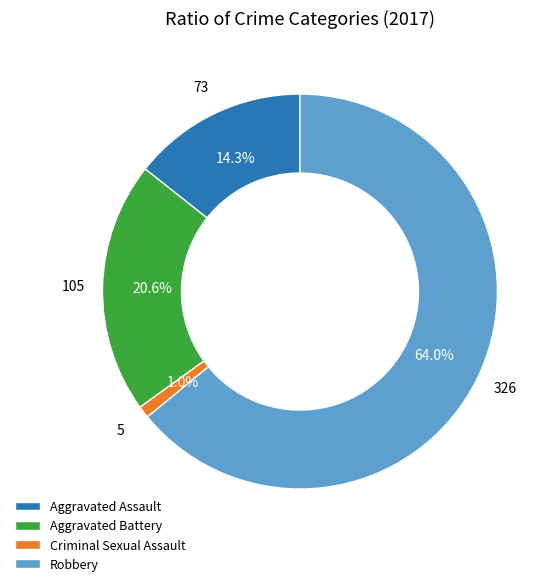

To the nearest percent, what is the difference between the largest and smallest slice percentages?

63%